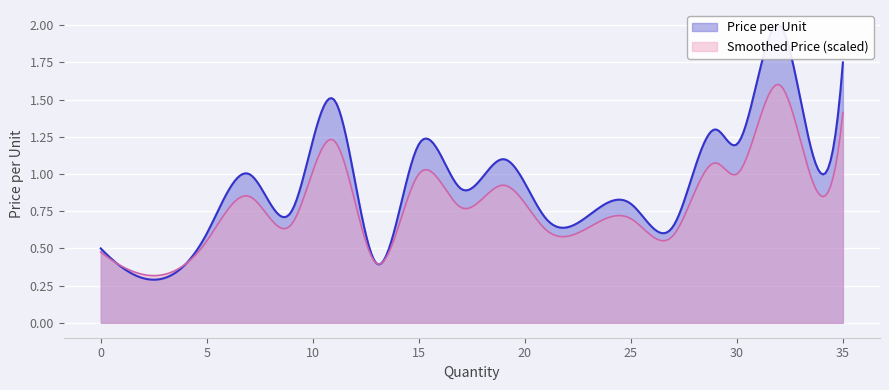

What is the sum of the values at 0 and 21?

1.2